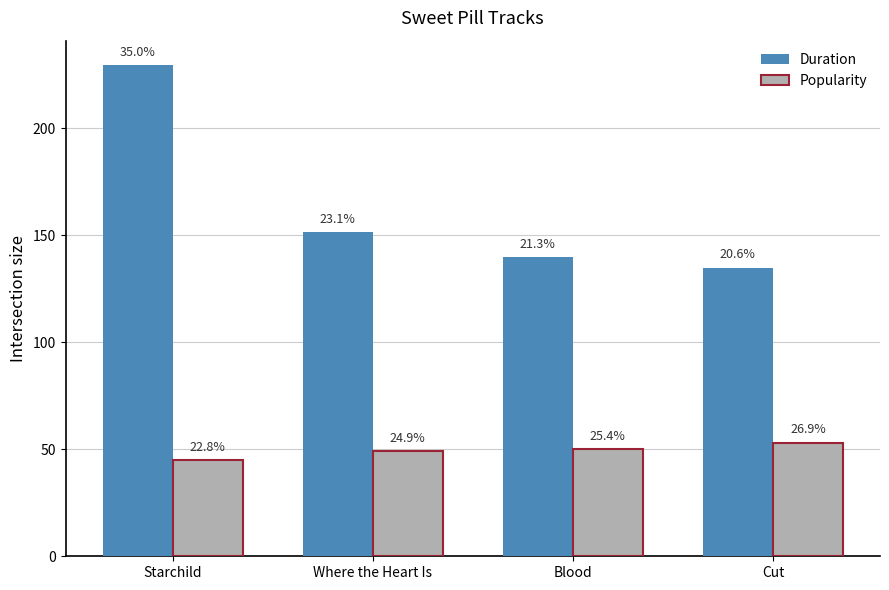

How many bars are there in each group?

2